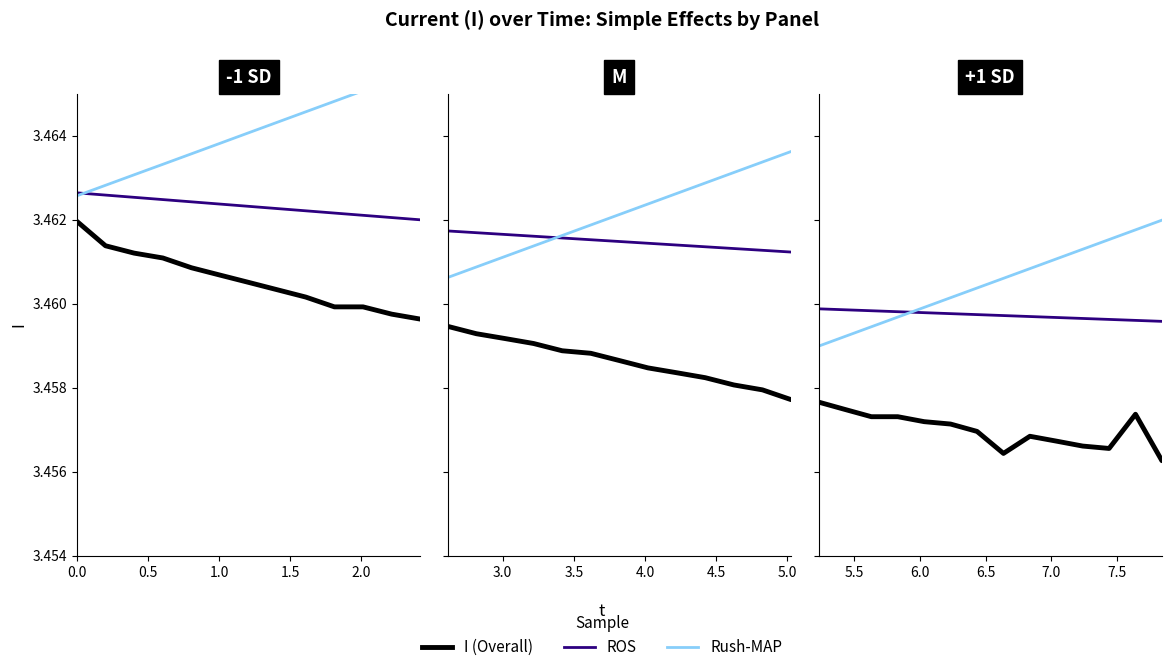

True or false: I (Overall) has more than 0 interior local peaks.

True